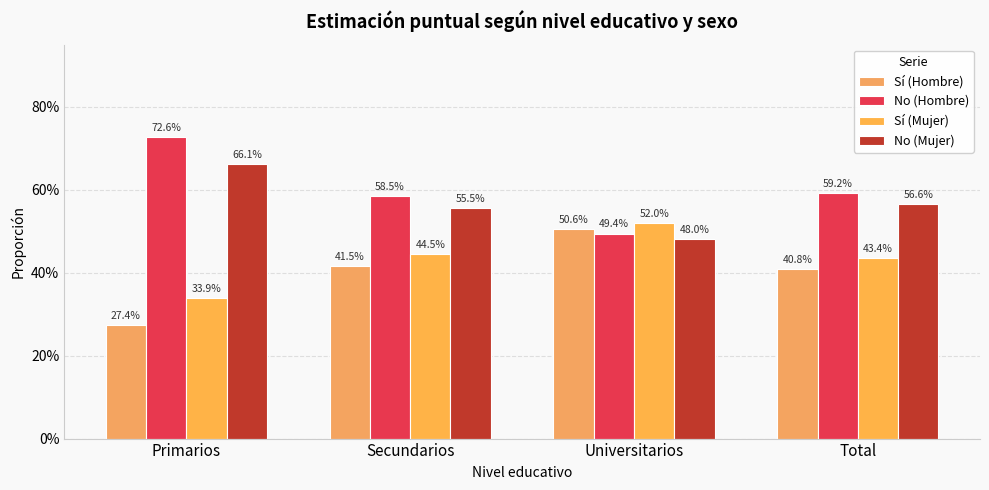

What is the label of the 4th bar from the left?

Total